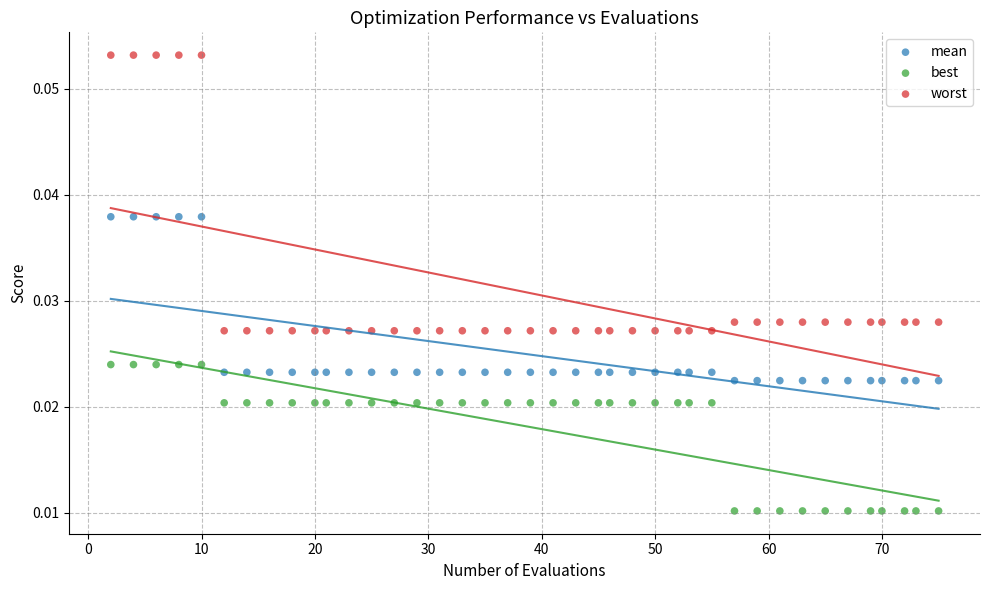

What is the X range (max minus min) for the scatter plot?

73.0